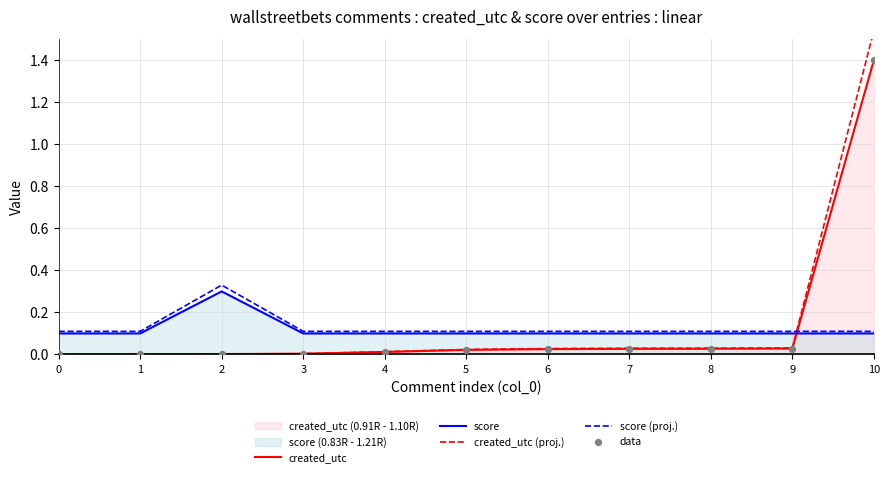

Is the value of created_utc at 9 greater than the value of score at 5?

No